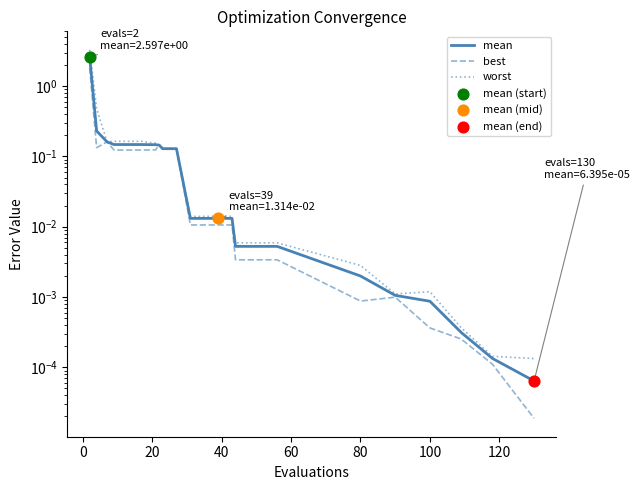

At how many categories does at least one series exceed 0?

24